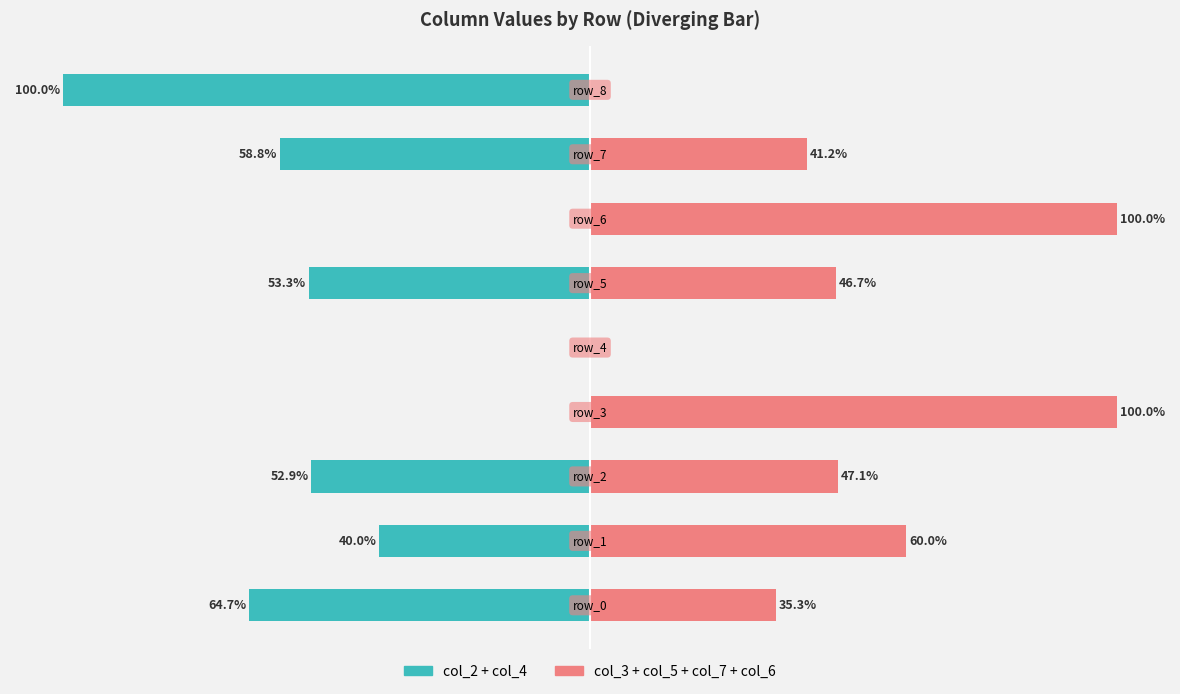

Reading right to left, extract all data points from this chart.

col_2 + col_4: 8=-100.0	7=-58.8	6=0.0	5=-53.3	4=0.0	3=0.0	2=-52.9	1=-40.0	0=-64.7
col_3 + col_5 + col_7 + col_6: 8=0.0	7=41.2	6=100.0	5=46.7	4=0.0	3=100.0	2=47.1	1=60.0	0=35.3